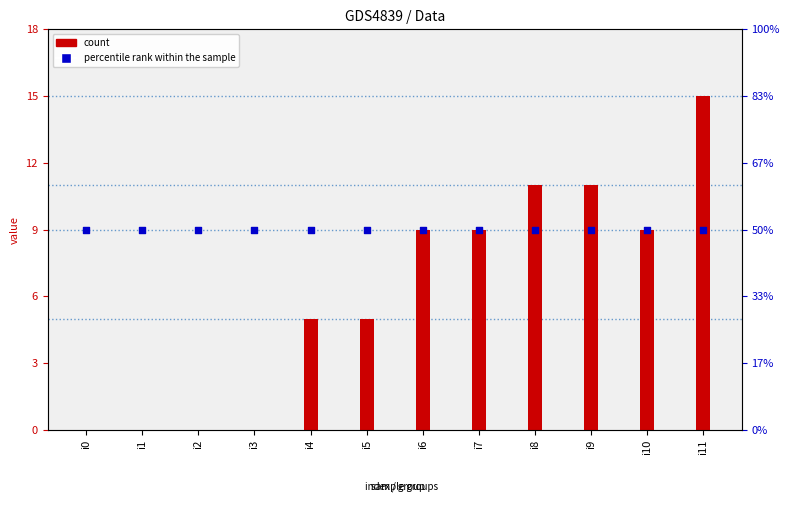

Which series reaches the minimum Y coordinate?

count